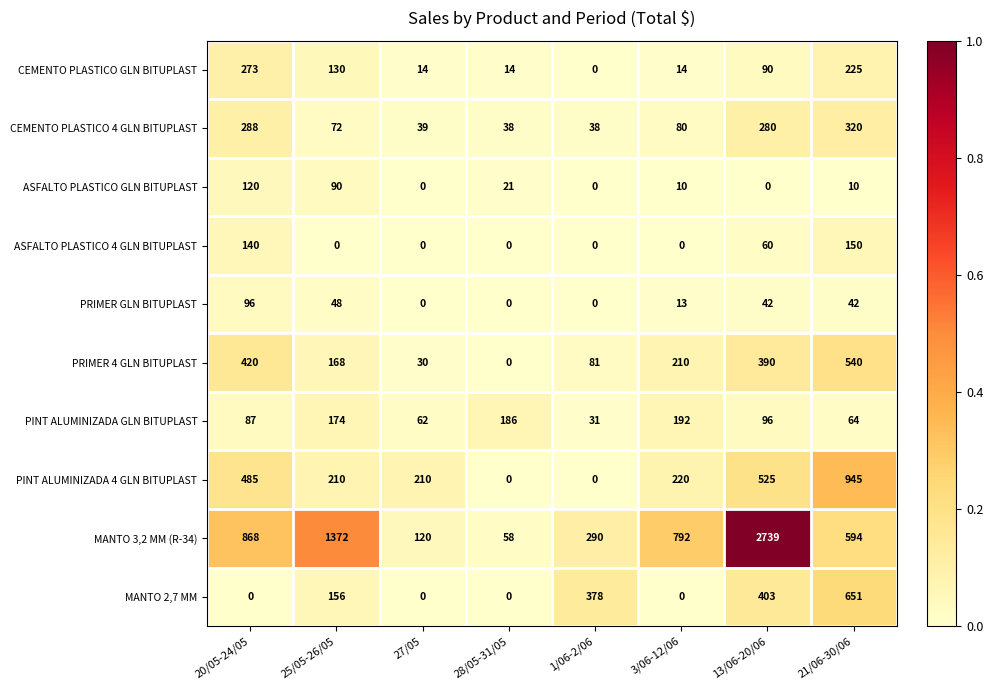

What is the total value across all series at 20/05-24/05?

2777